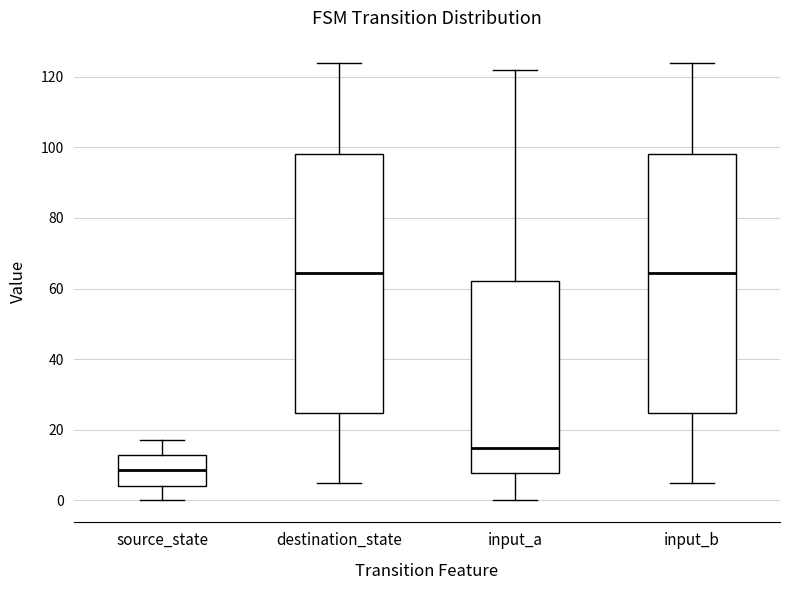

Reading left to right, read every box against the y-axis: the position of its median line, the range the box covers, and the ends of its whiskers. The values are not printed on the chart, so give them approximately, as read against the axis.

source_state: median 8, box 4 to 14, whiskers 0 to 18
destination_state: median 64, box 24 to 98, whiskers 6 to 124
input_a: median 16, box 8 to 62, whiskers 0 to 122
input_b: median 64, box 24 to 98, whiskers 6 to 124